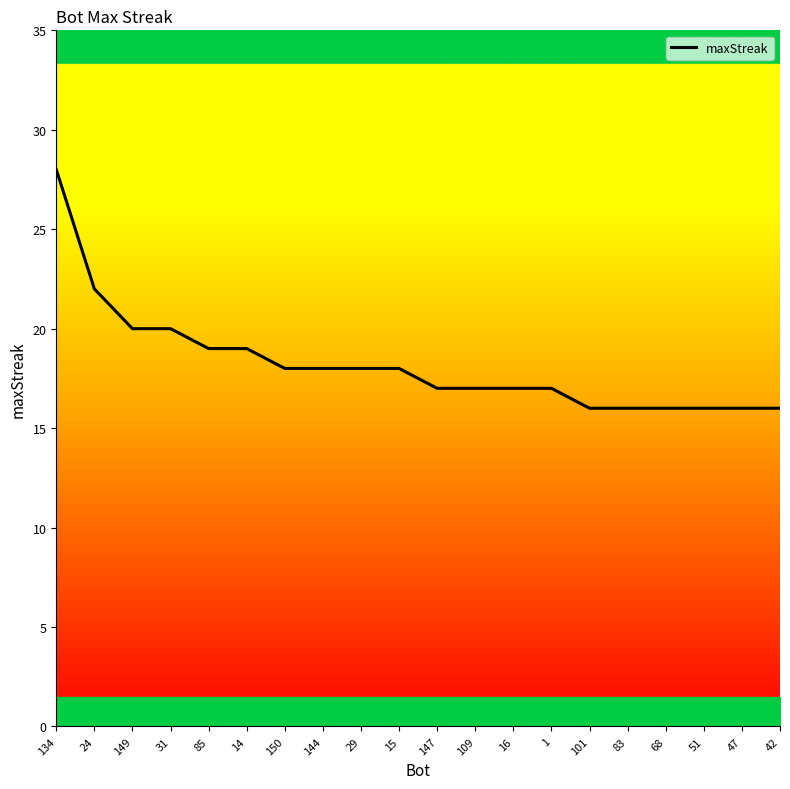

Is it true that the value at 134 is 28?

True